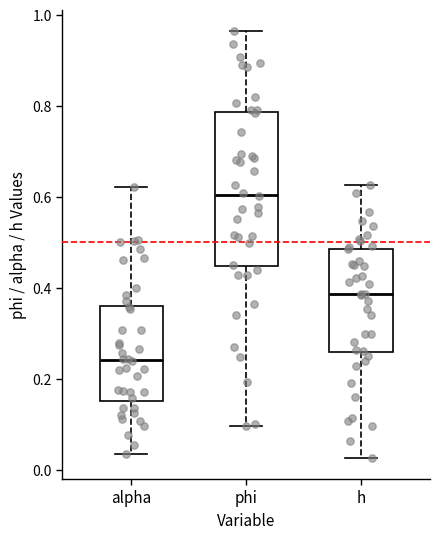

Reading left to right, transcribe this box plot: for each box, give where its median line is, the range the box spans, and where its two whiskers end, as read against the y-axis. The values are not printed on the chart, so give them approximately, as read against the axis.

alpha: median 0.24, box 0.16 to 0.36, whiskers 0.04 to 0.62
phi: median 0.60, box 0.44 to 0.78, whiskers 0.10 to 0.96
h: median 0.38, box 0.26 to 0.48, whiskers 0.02 to 0.62